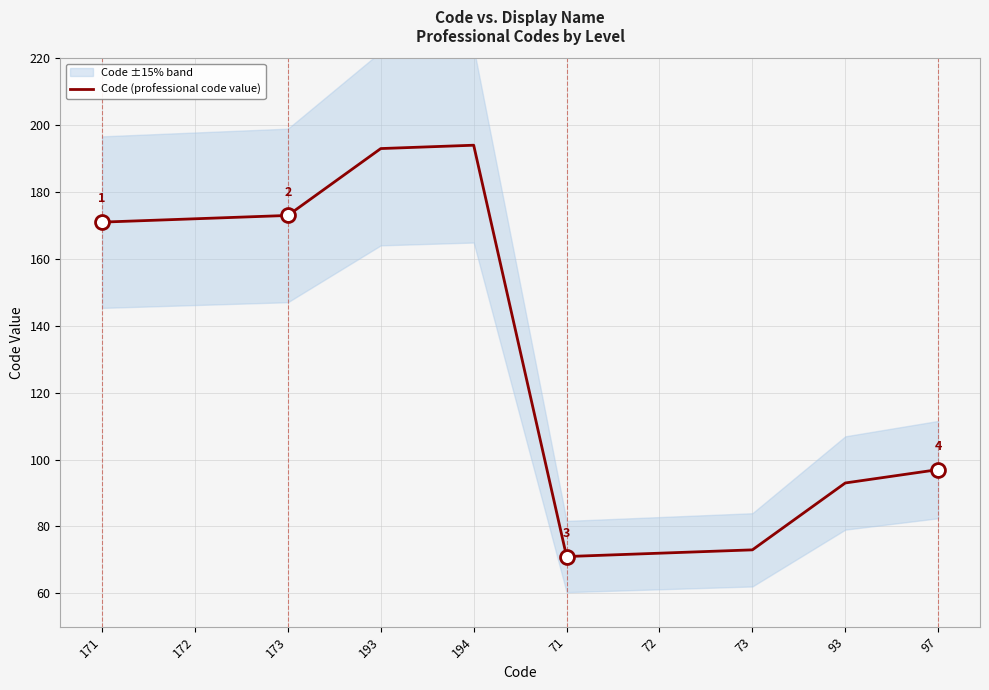

True or false: the data shows 122 at 71.

False